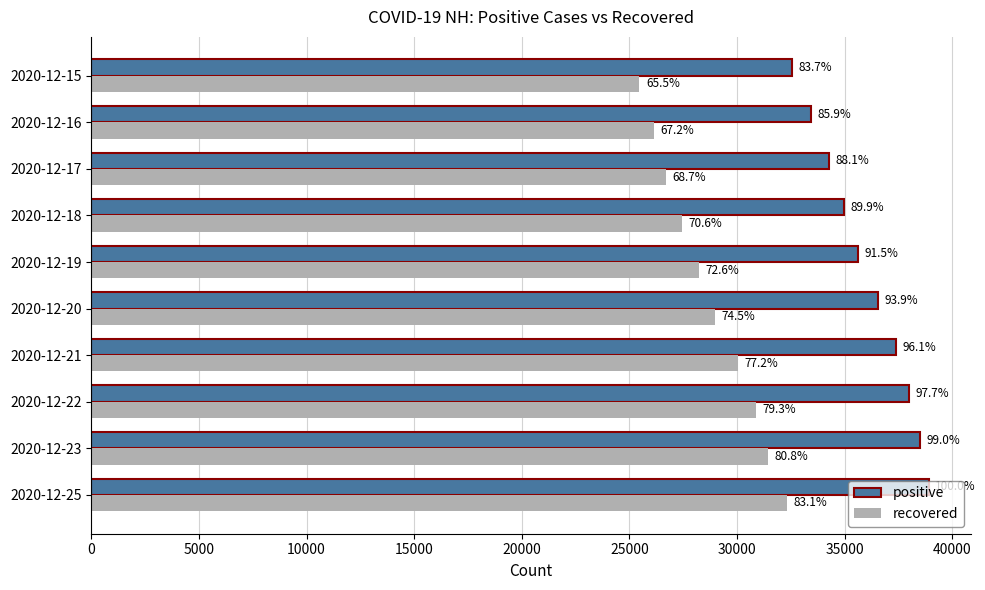

What are all the series names shown in the legend?

positive, recovered